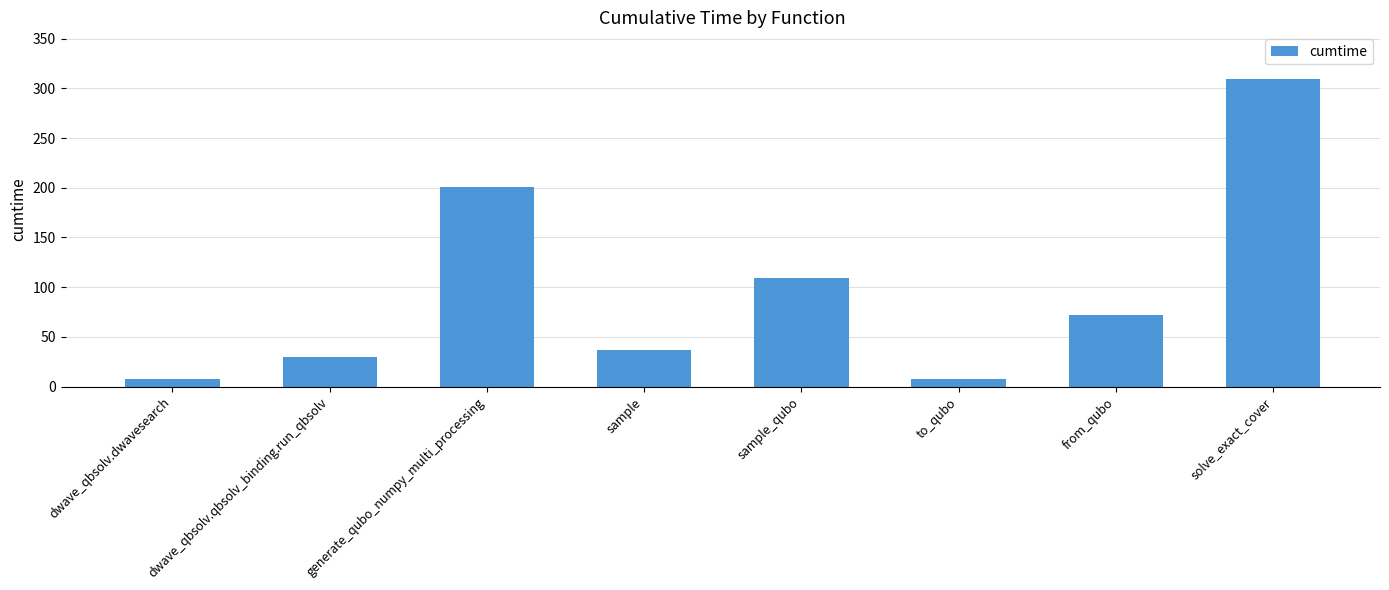

What value does the data have at dwave_qbsolv.dwavesearch?

8.0